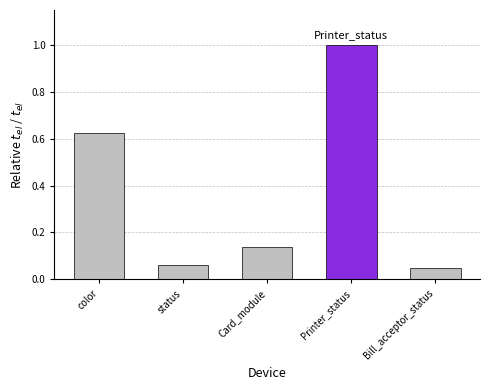

The value at Printer_status is 1.0. True or false?

True